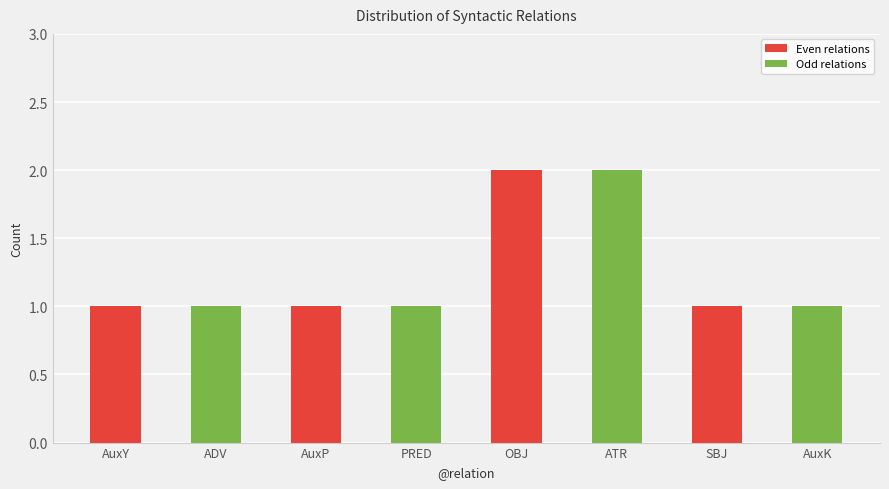

What is the label of the 3rd bar from the left?

AuxP